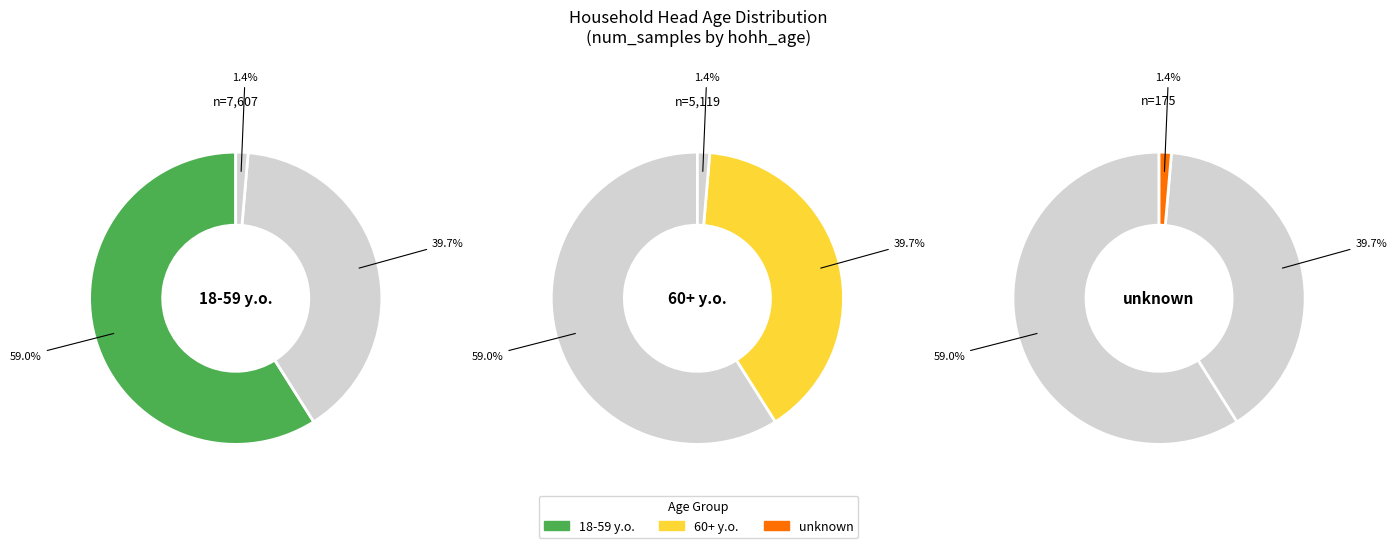

Which category accounts for the majority?

18-59 y.o.